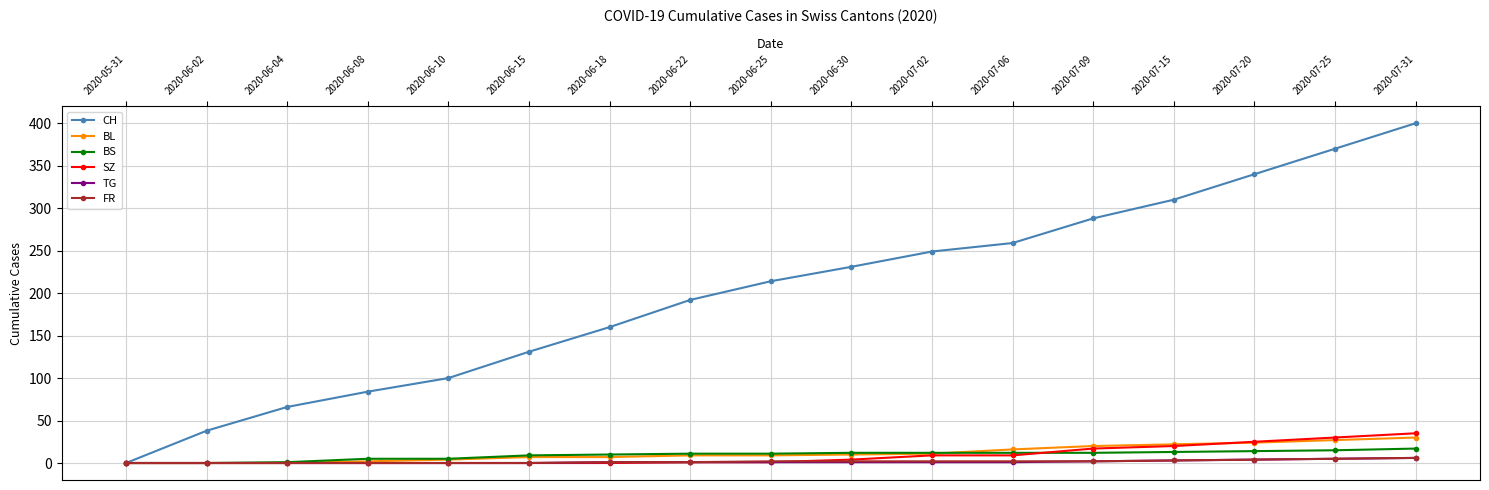

What is the difference between the BS values at 2020-07-02 and 2020-06-04?

11